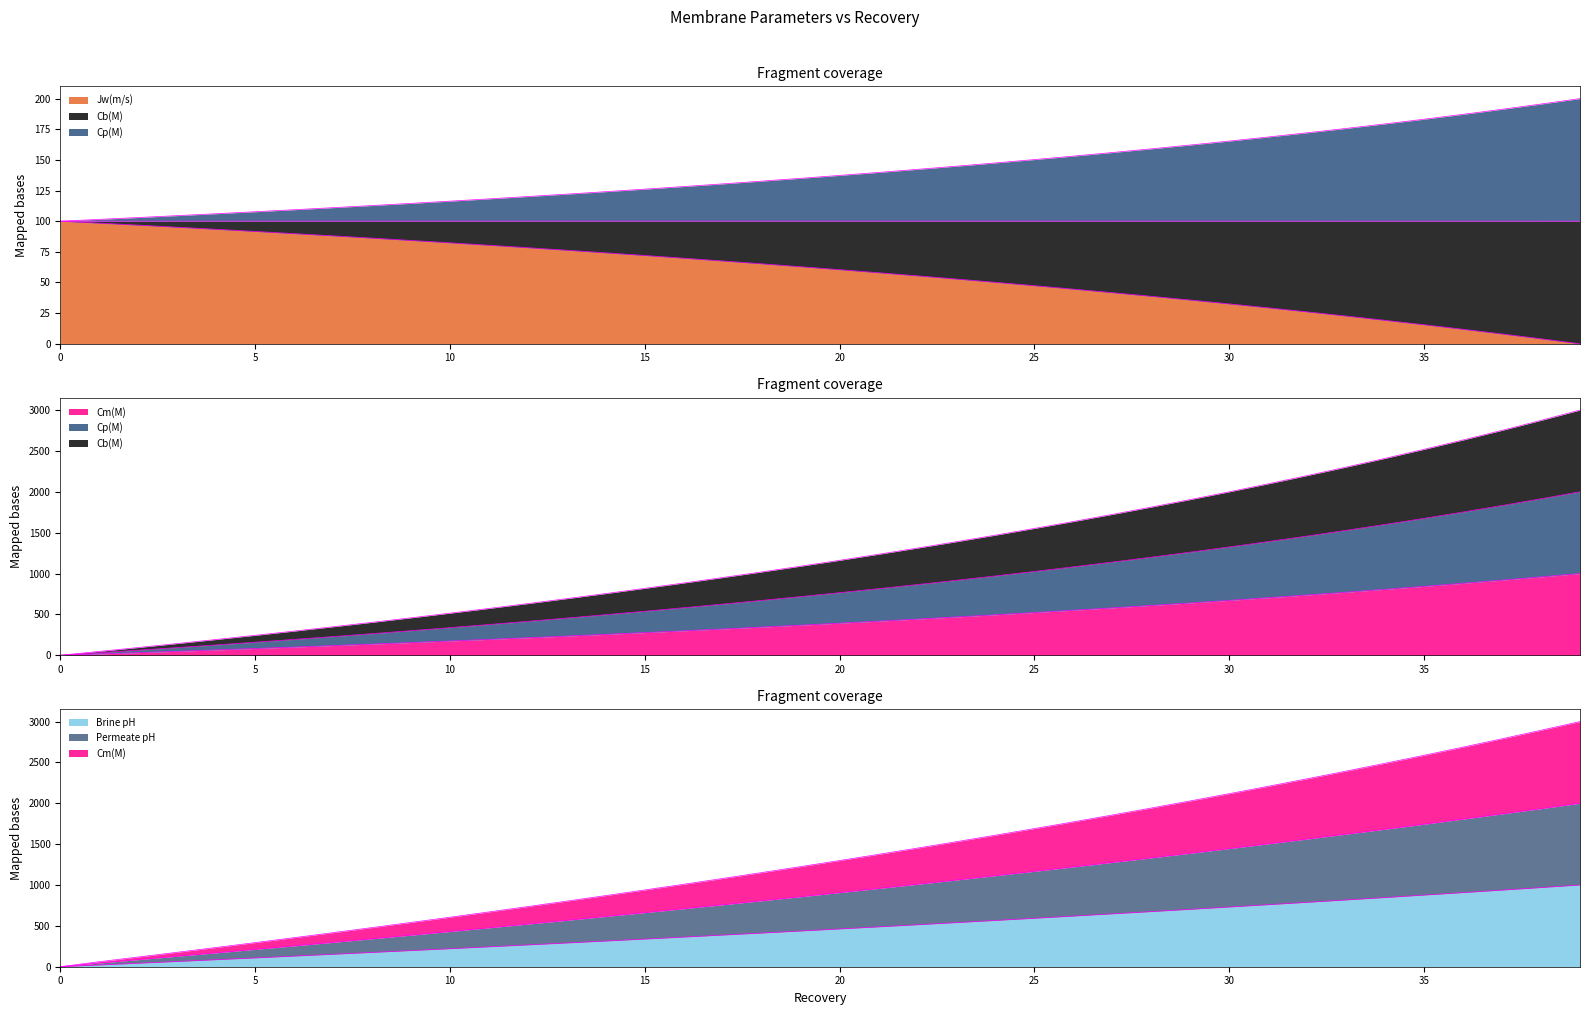

What is the value of the Brine pH point at the 13th from the left?

267.0